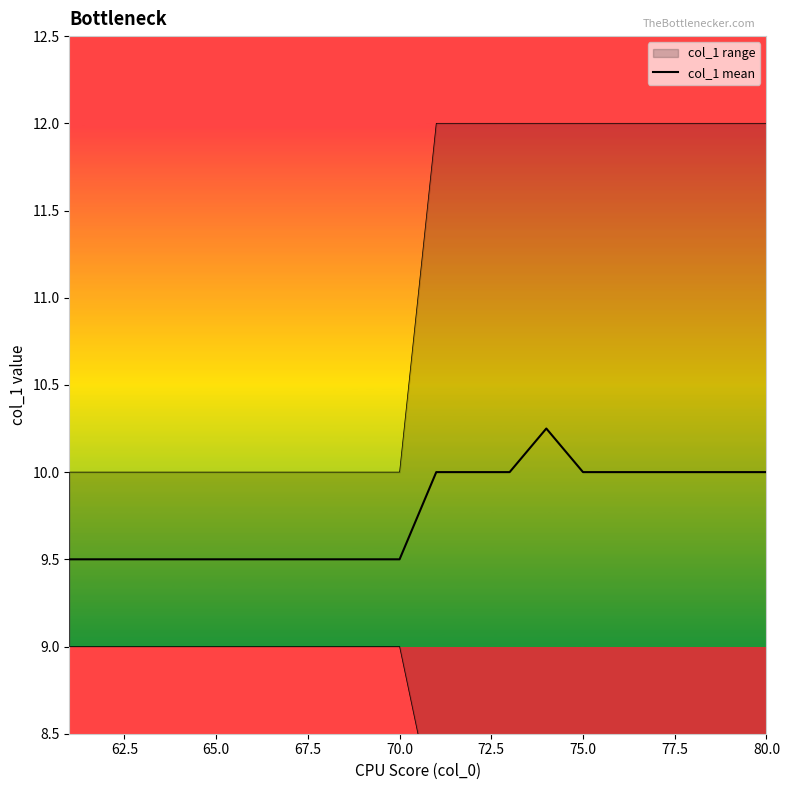

Reading left to right, what are all the values shown in this chart?

9.5	9.5	9.5	9.5	9.5	9.5	9.5	9.5	9.5	9.5	10.0	10.0	10.0	10.2	10.0	10.0	10.0	10.0	10.0	10.0